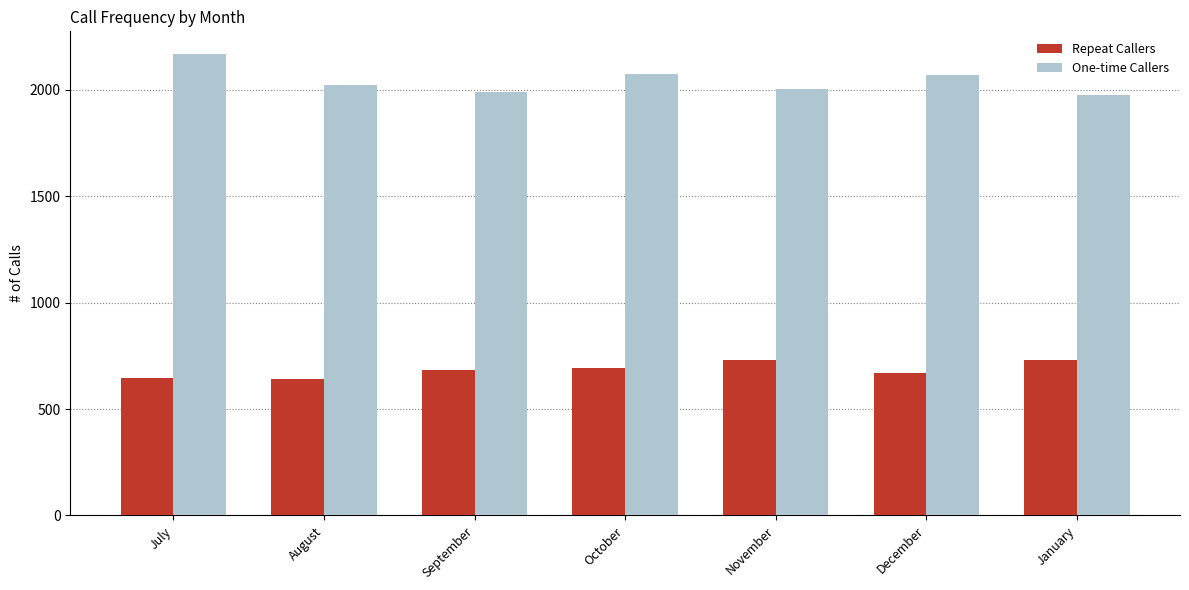

What is the spread (max minus min) of values at October?

1380